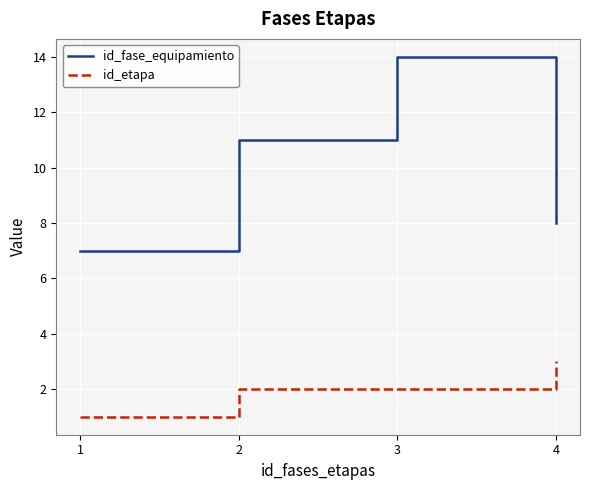

What is the spread (max minus min) of values at 4?

5